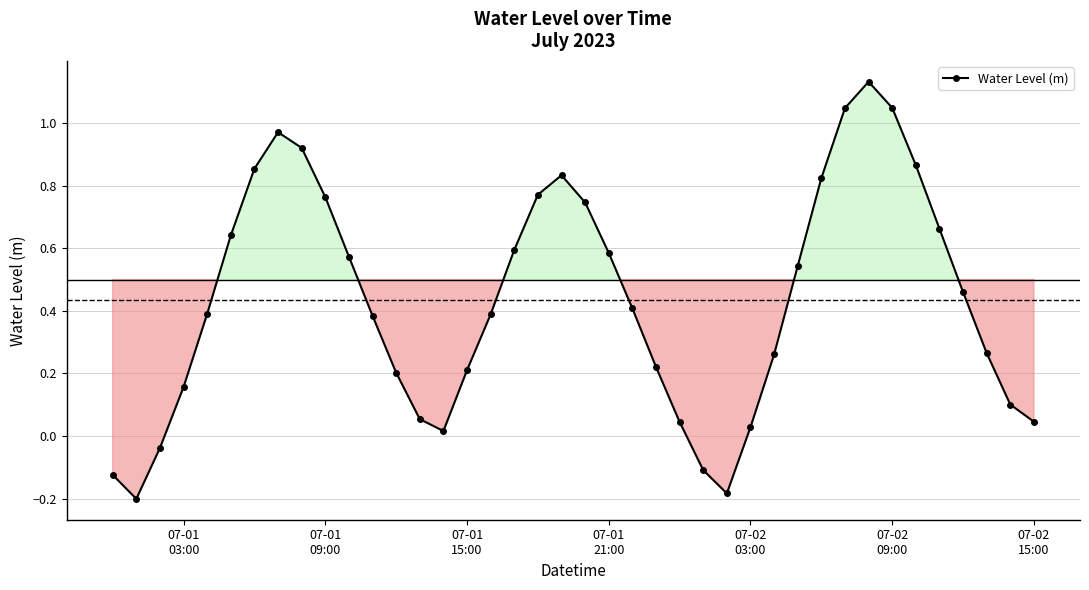

How many points are lower than both their immediate neighbors (excluding endpoints)?

3